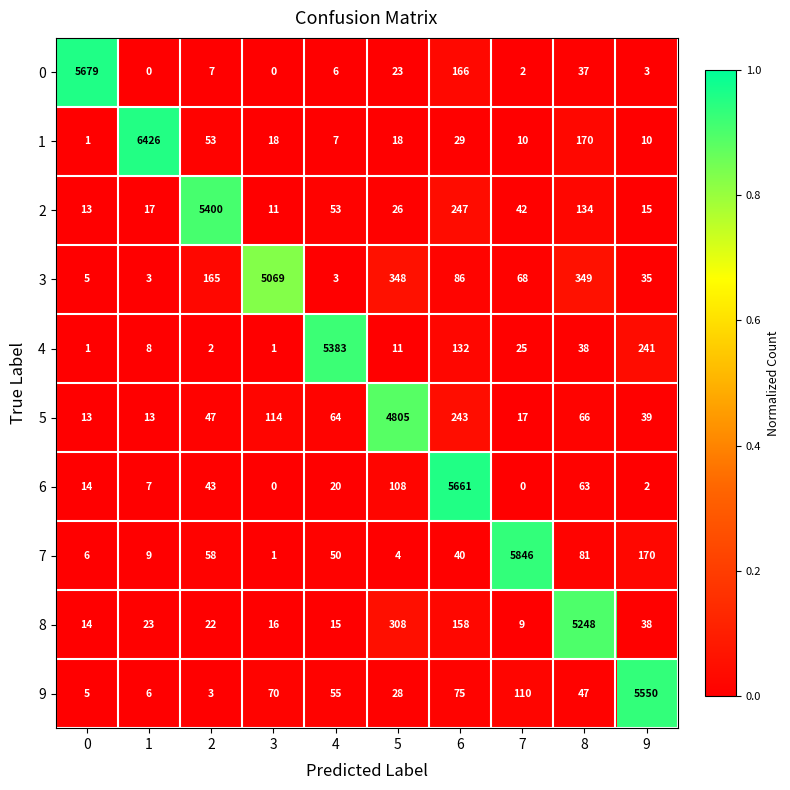

Where is 9 nearest to the value 2776?

7